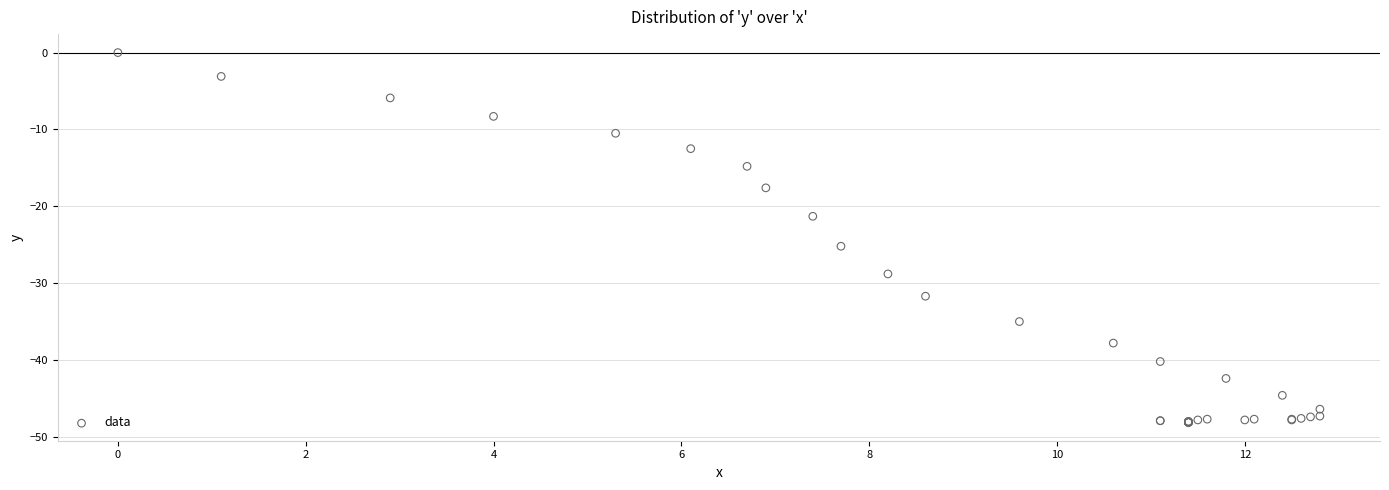

What Y value in the scatter plot is closest to -24?

-25.2